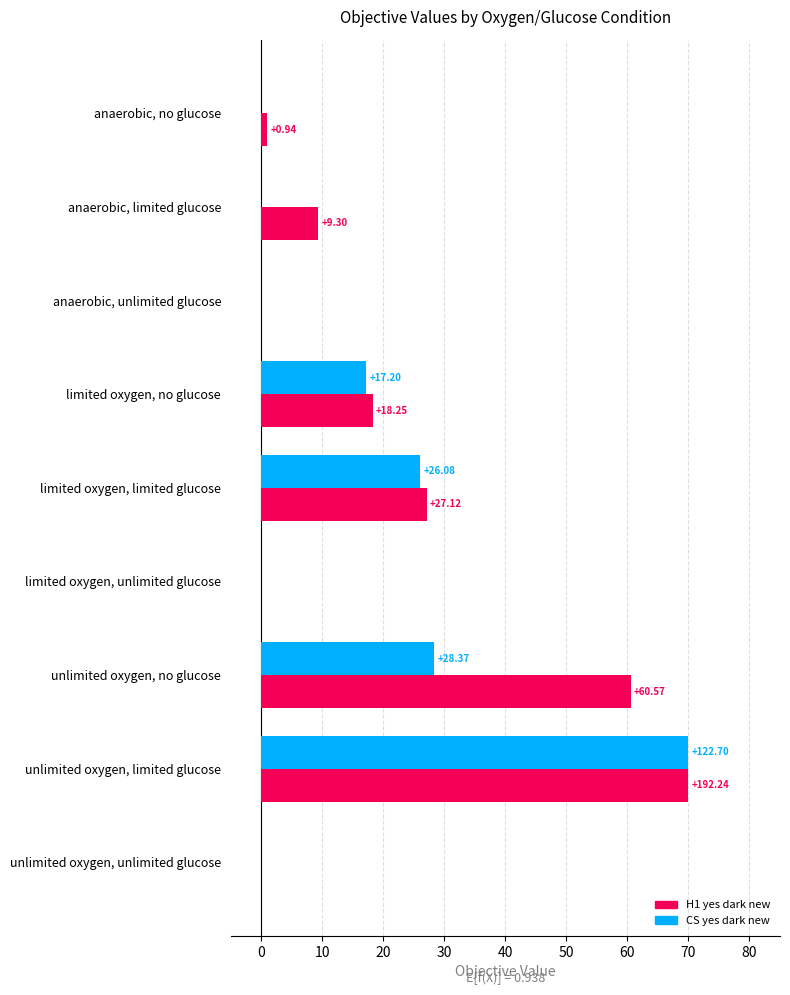

At which label is CS yes dark new closest to 35?

unlimited oxygen, no glucose